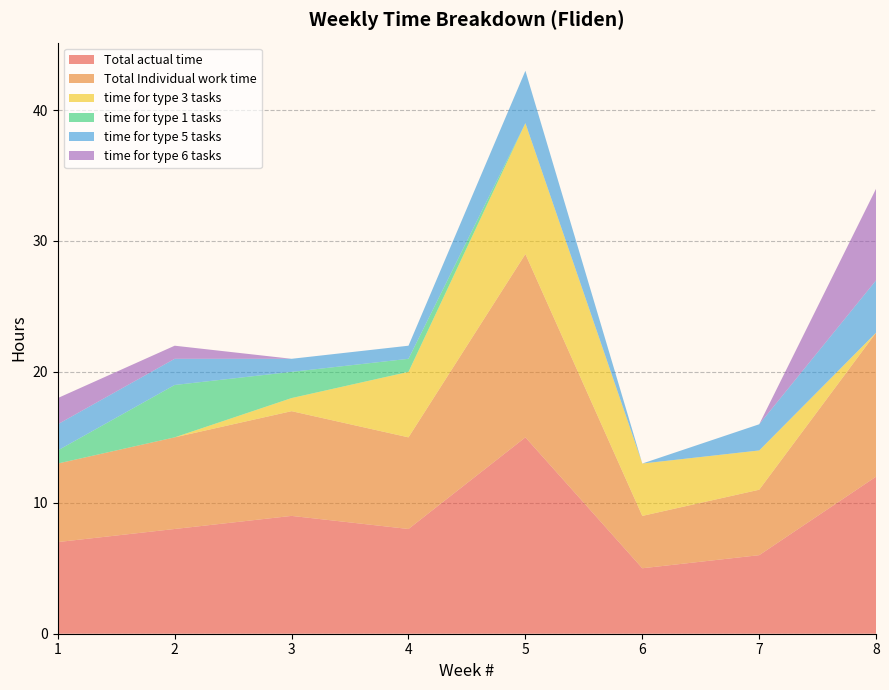

Reading left to right, what are all the values shown in this chart?

Total actual time: 1=7	2=8	3=9	4=8	5=15	6=5	7=6	8=12
Total Individual work time: 1=6	2=7	3=8	4=7	5=14	6=4	7=5	8=11
time for type 3 tasks: 1=0	2=0	3=1	4=5	5=10	6=4	7=3	8=0
time for type 1 tasks: 1=1	2=4	3=2	4=1	5=0	6=0	7=0	8=0
time for type 5 tasks: 1=2	2=2	3=1	4=1	5=4	6=0	7=2	8=4
time for type 6 tasks: 1=2	2=1	3=0	4=0	5=0	6=0	7=0	8=7